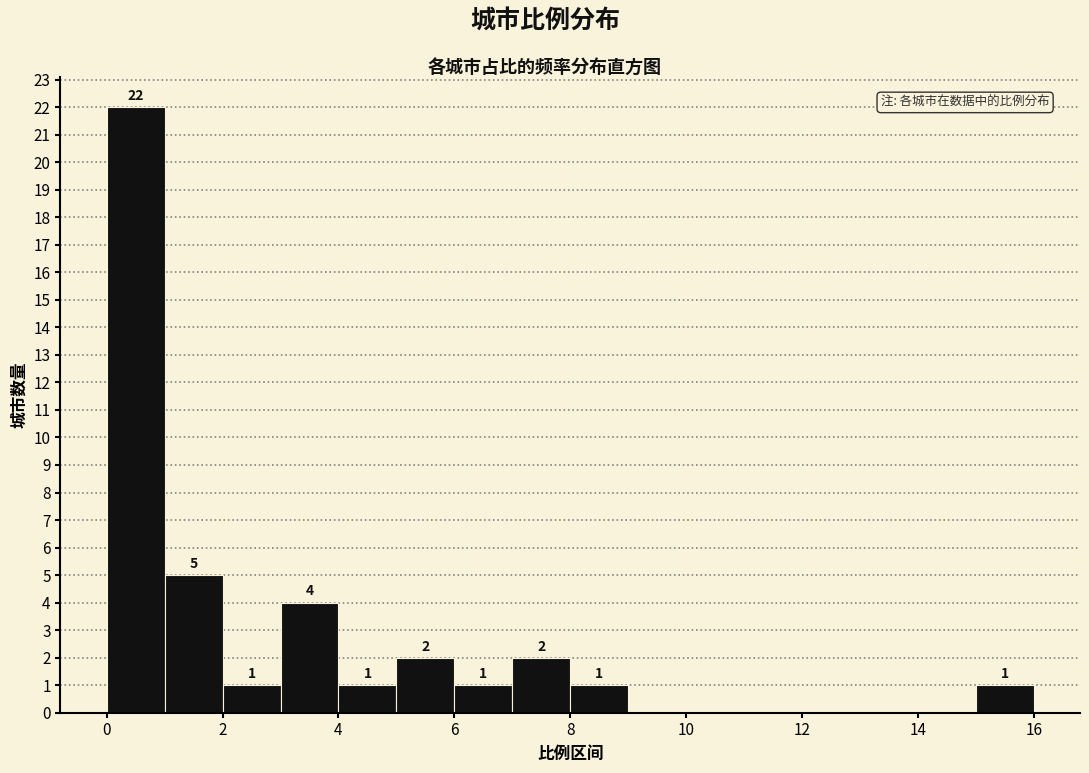

Which range on the x-axis has the tallest bar?

0 to 1